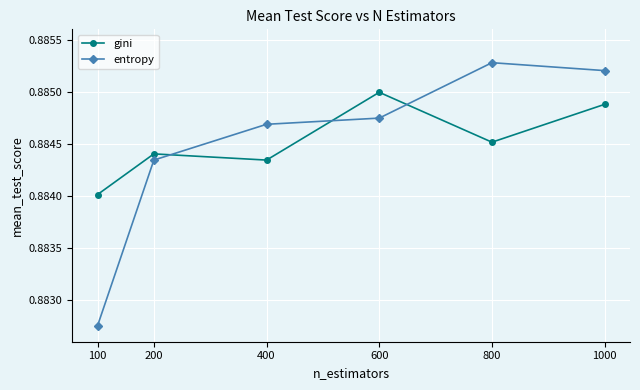

Which category has the lowest value in the entropy series?

100